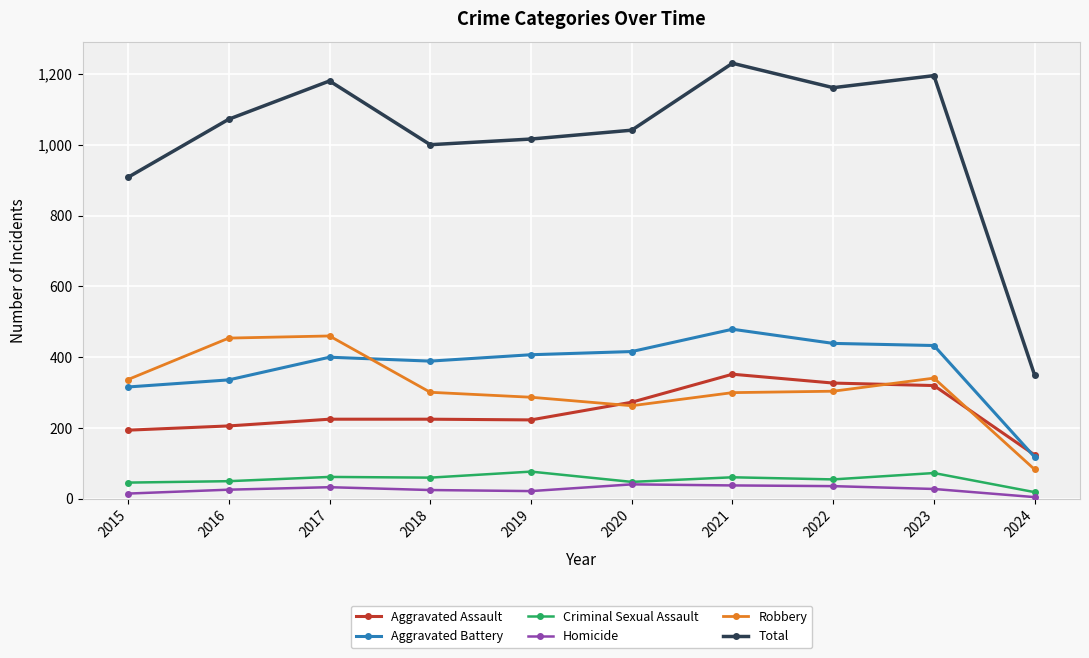

What is the difference between the maximum and minimum values in the Homicide series?

36